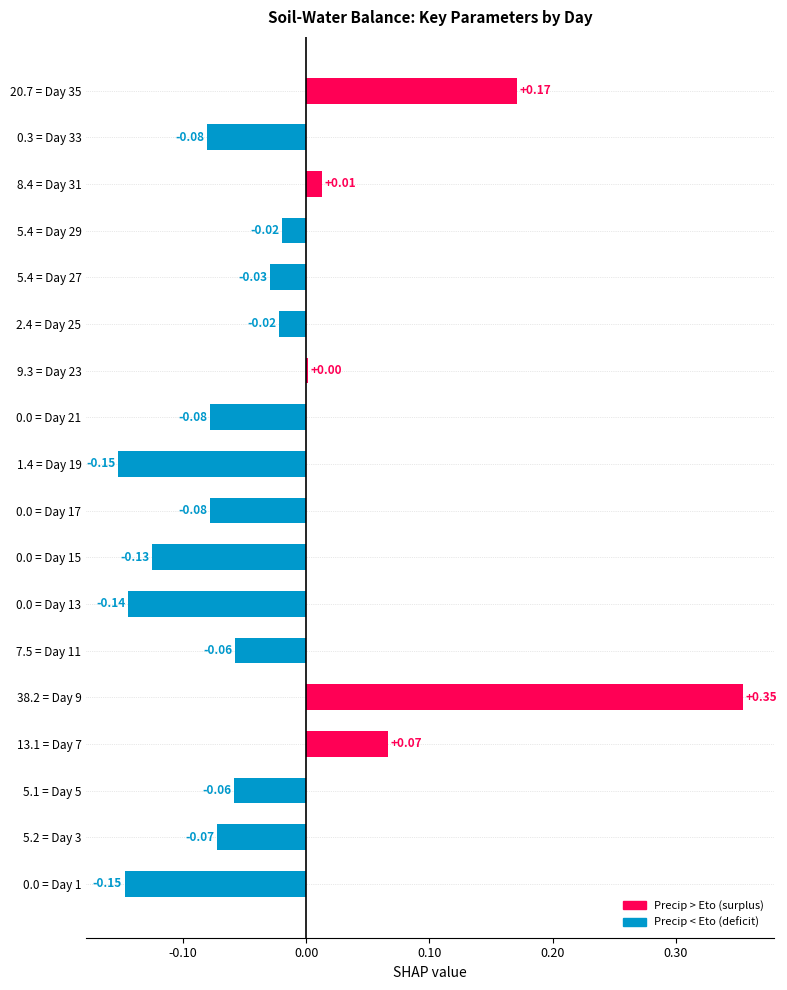

Which has a higher value, 0.0 = Day 13 or 5.4 = Day 27?

5.4 = Day 27